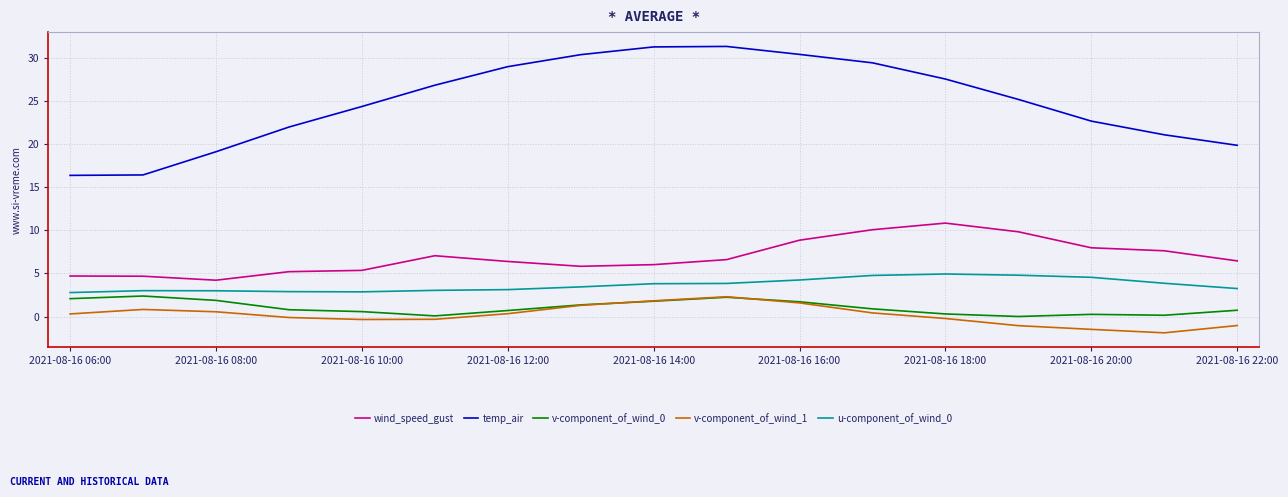

What is the minimum value for v-component_of_wind_1?

-1.9